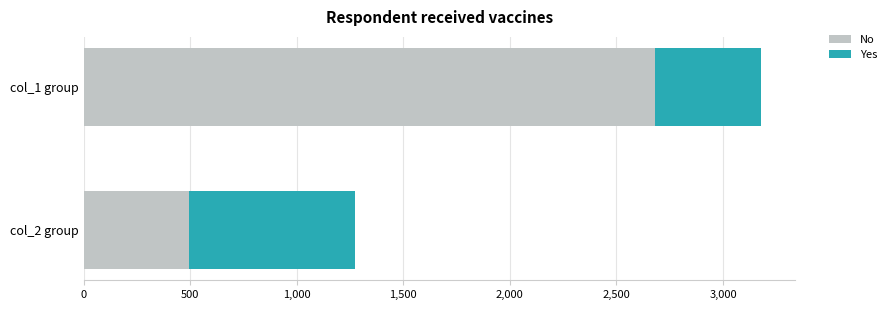

The value of No at col_2 group is 494. True or false?

True